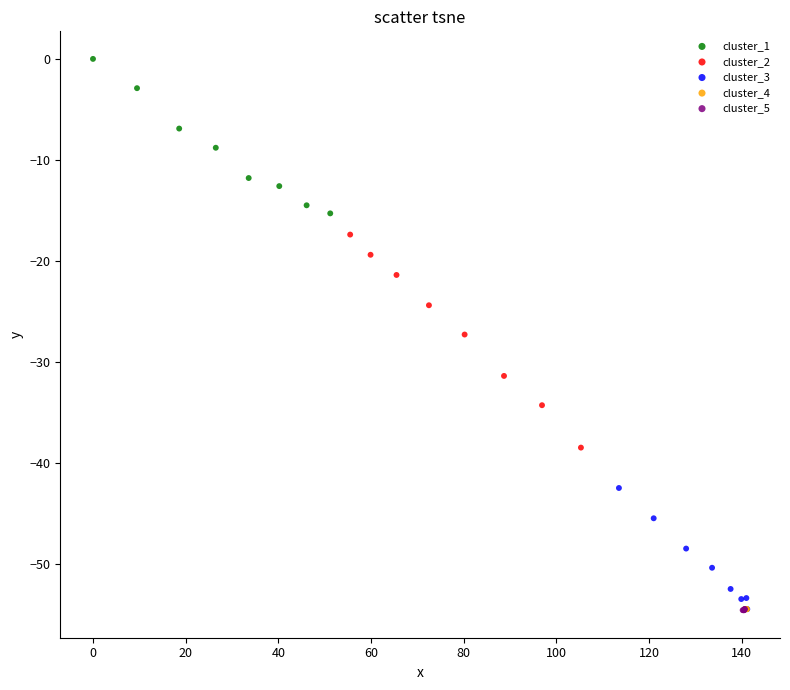

Which series contains the highest Y value?

cluster_1